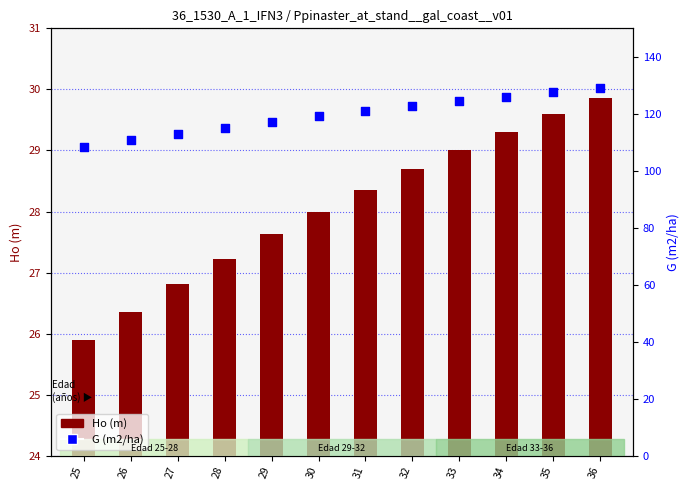

Which has a higher value, 29 or 34?

34